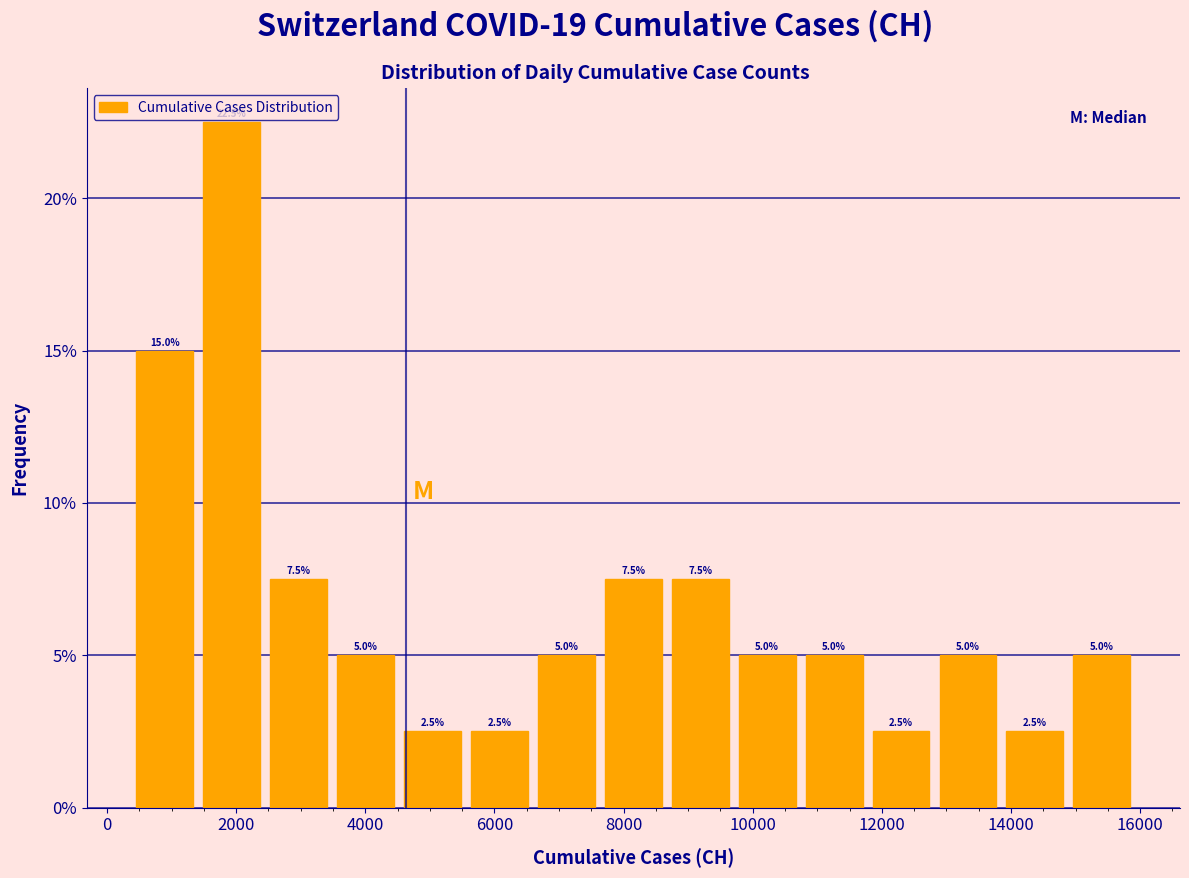

Which range on the x-axis has the tallest bar?

1400 to 2400